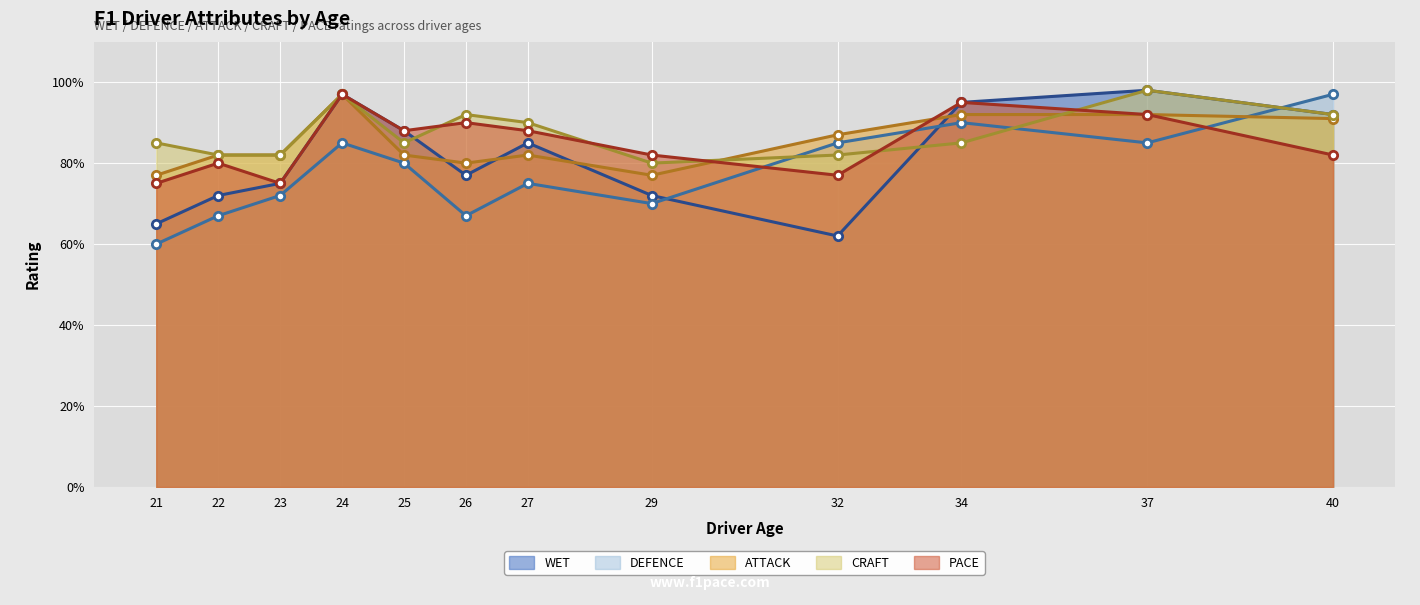

What is the value of the PACE point at the 5th from the left?

88